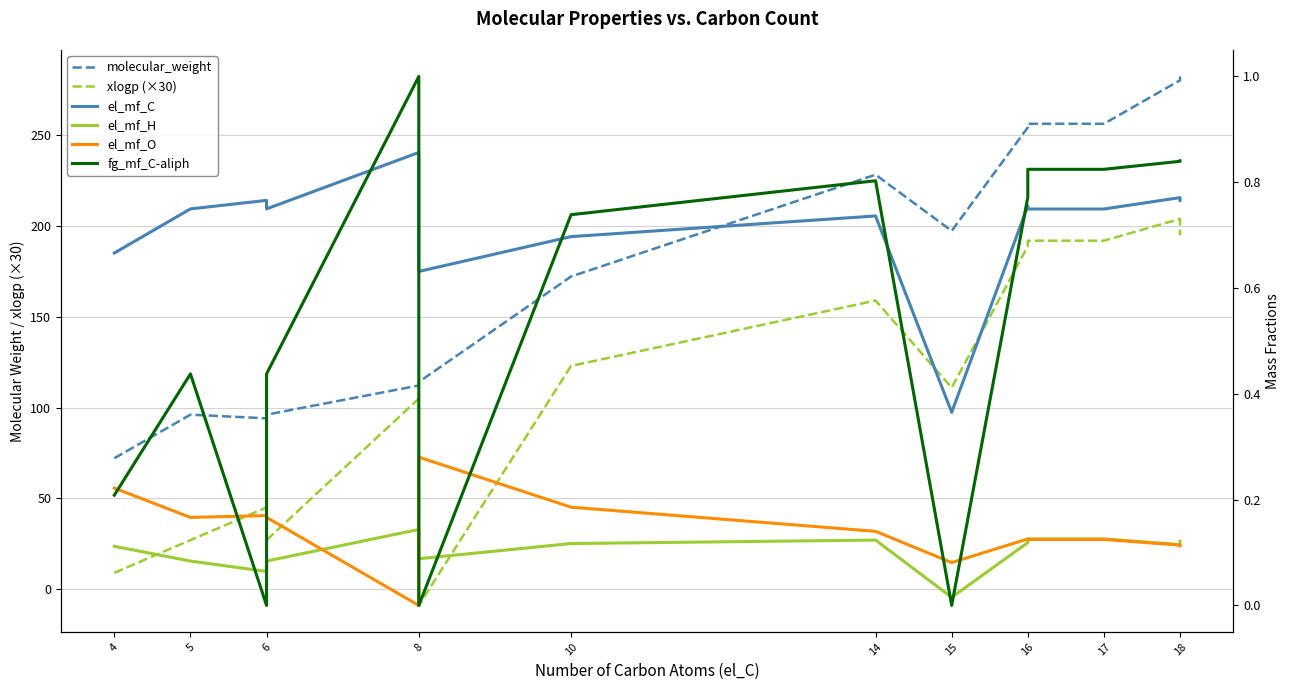

Which series has the widest spread of values?

xlogp (×30)